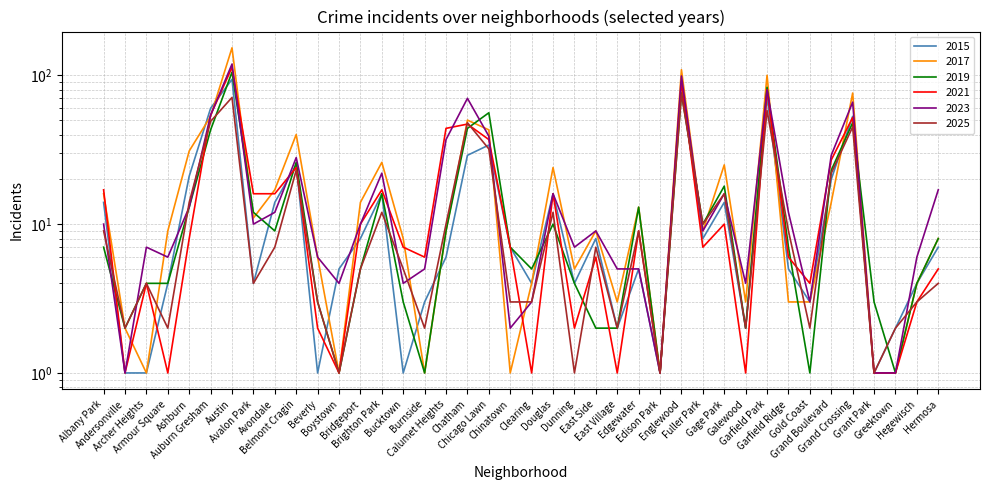

At which category does 2017 reach its first local valley?

Archer Heights